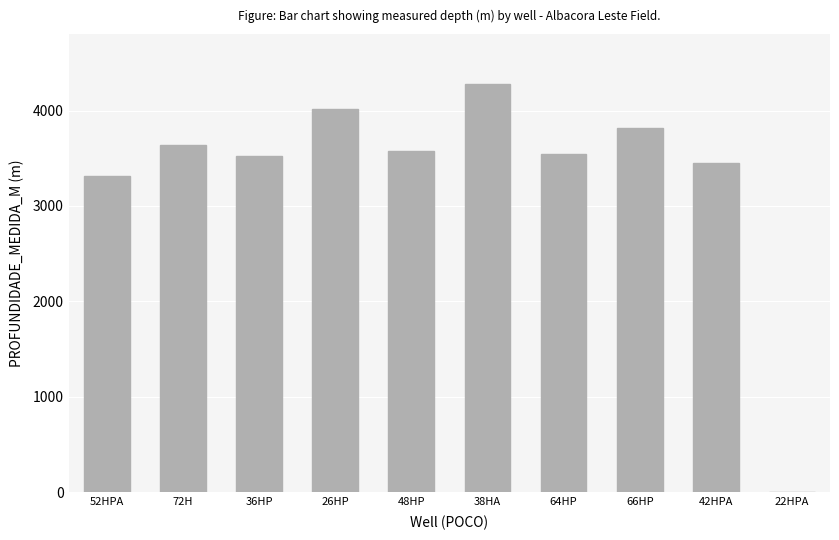

What is the change in value from 36HP to 66HP?

+295